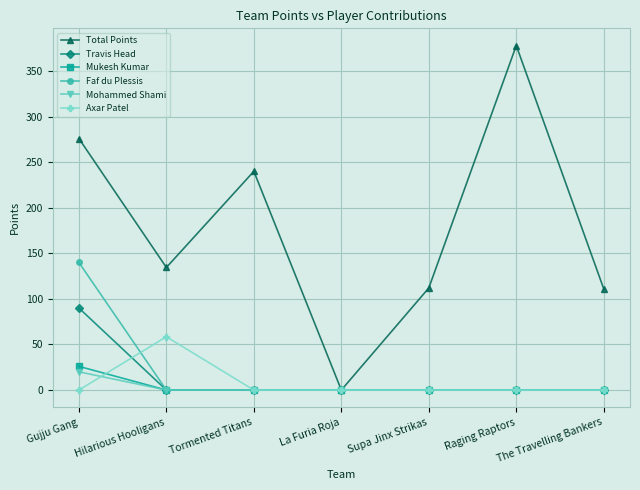

At Gujju Gang, list the series in order from largest to smallest.

Total Points, Faf du Plessis, Travis Head, Mukesh Kumar, Mohammed Shami, Axar Patel